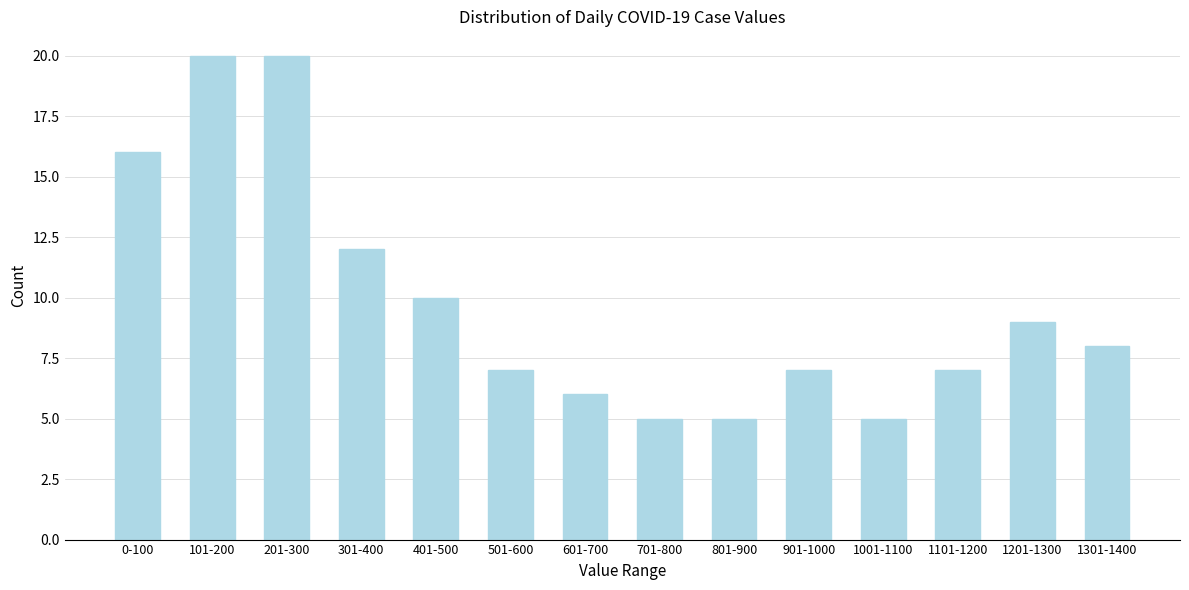

Reading left to right, list all the values displayed in this chart.

0-100=16	101-200=20	201-300=20	301-400=12	401-500=10	501-600=7	601-700=6	701-800=5	801-900=5	901-1000=7	1001-1100=5	1101-1200=7	1201-1300=9	1301-1400=8